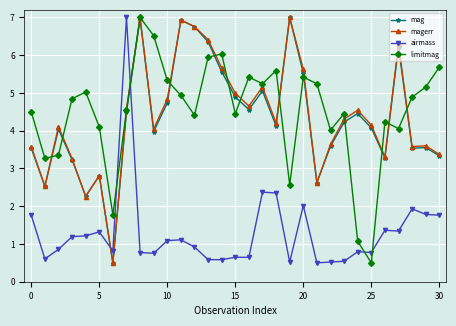

What is the value of the limitmag point at the 17th from the left?

5.4